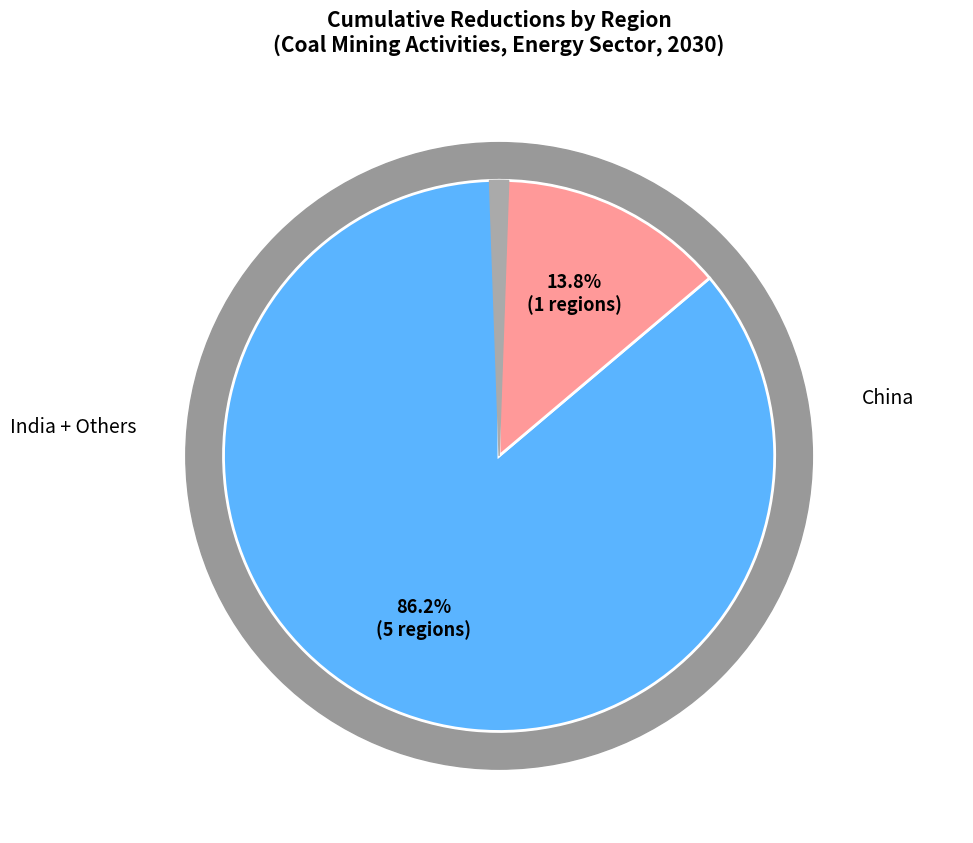

The China slice represents 94% of the pie. True or false?

False